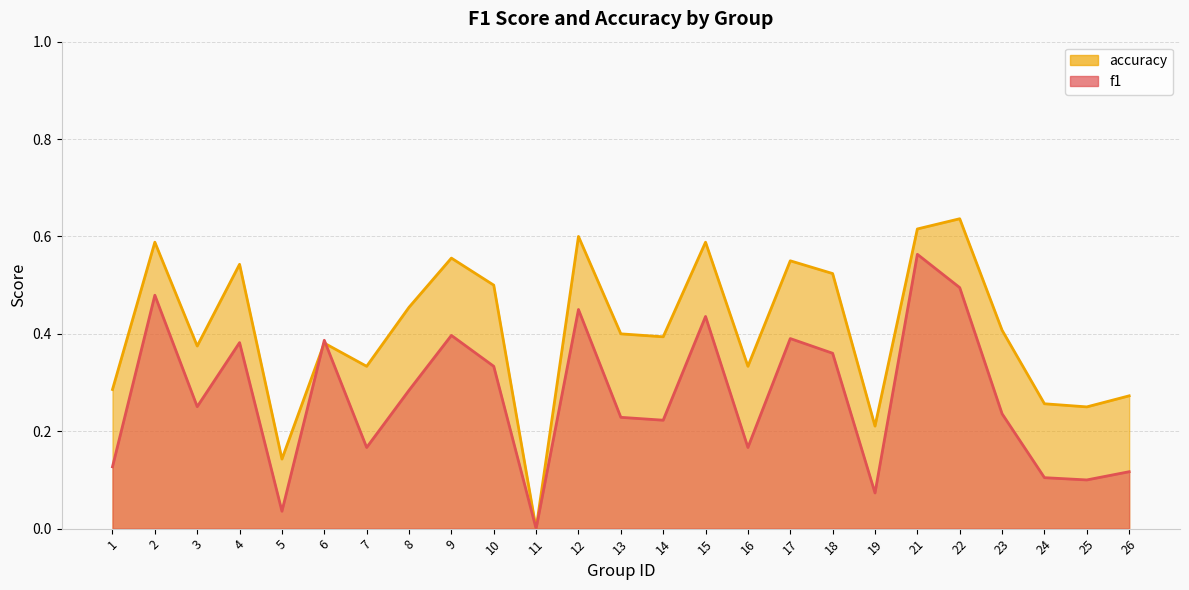

How many values in the f1 series exceed 0?

24